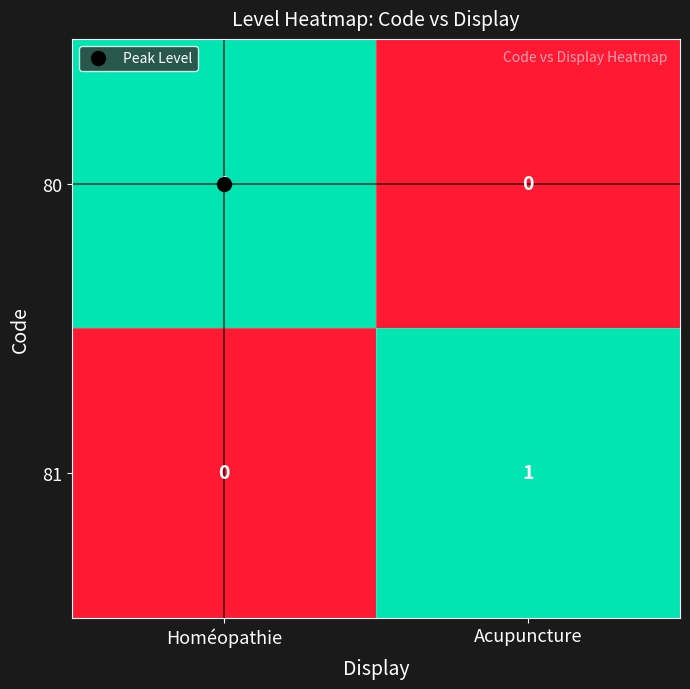

At which label is 81 closest to 0?

Homéopathie